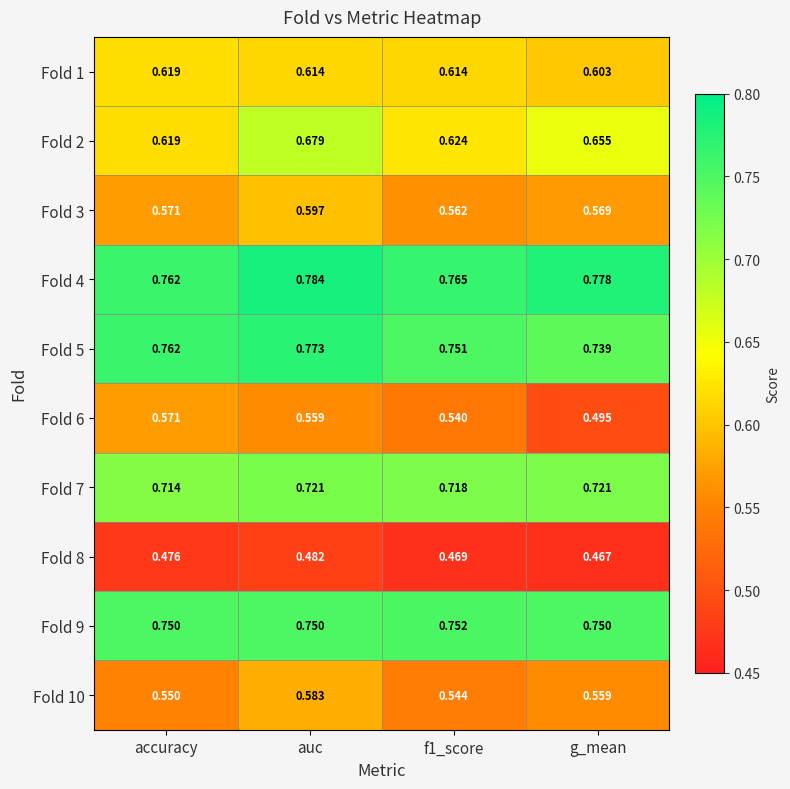

Which label corresponds to the smallest value in the chart?

g_mean